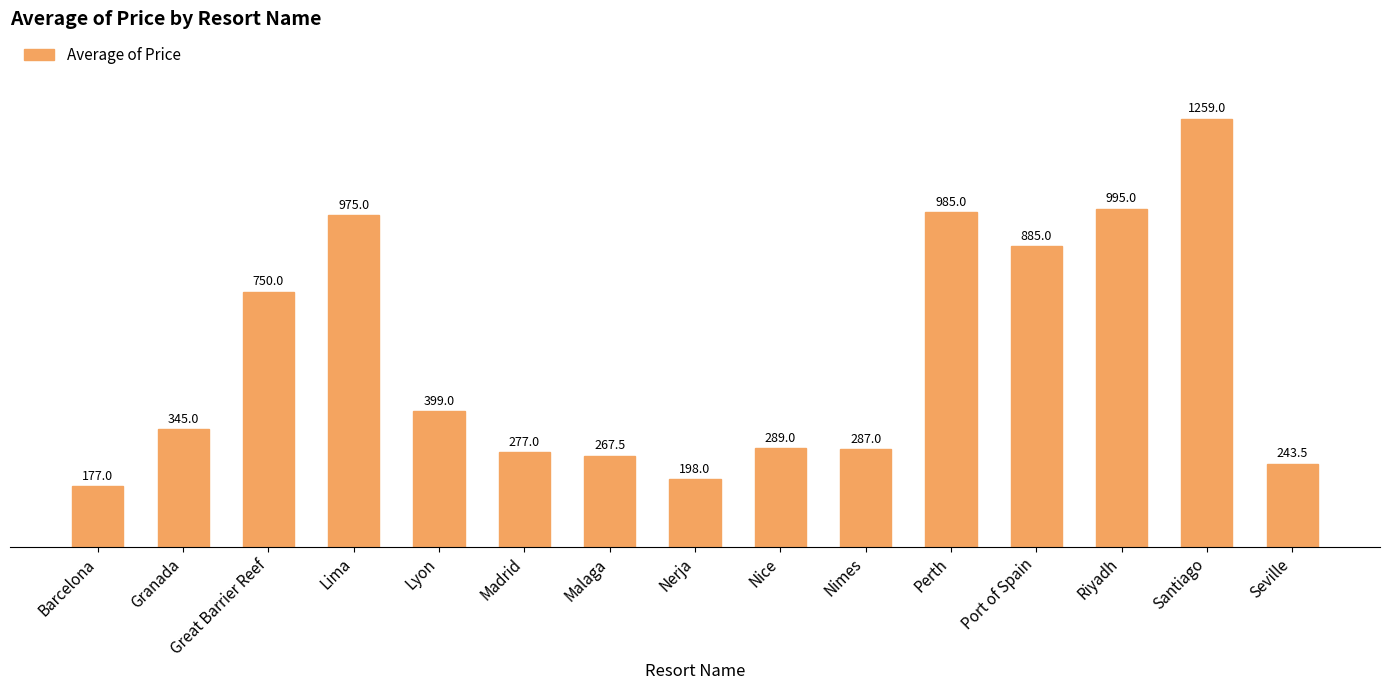

The chart shows a value of 975.0 at Lima. True or false?

True